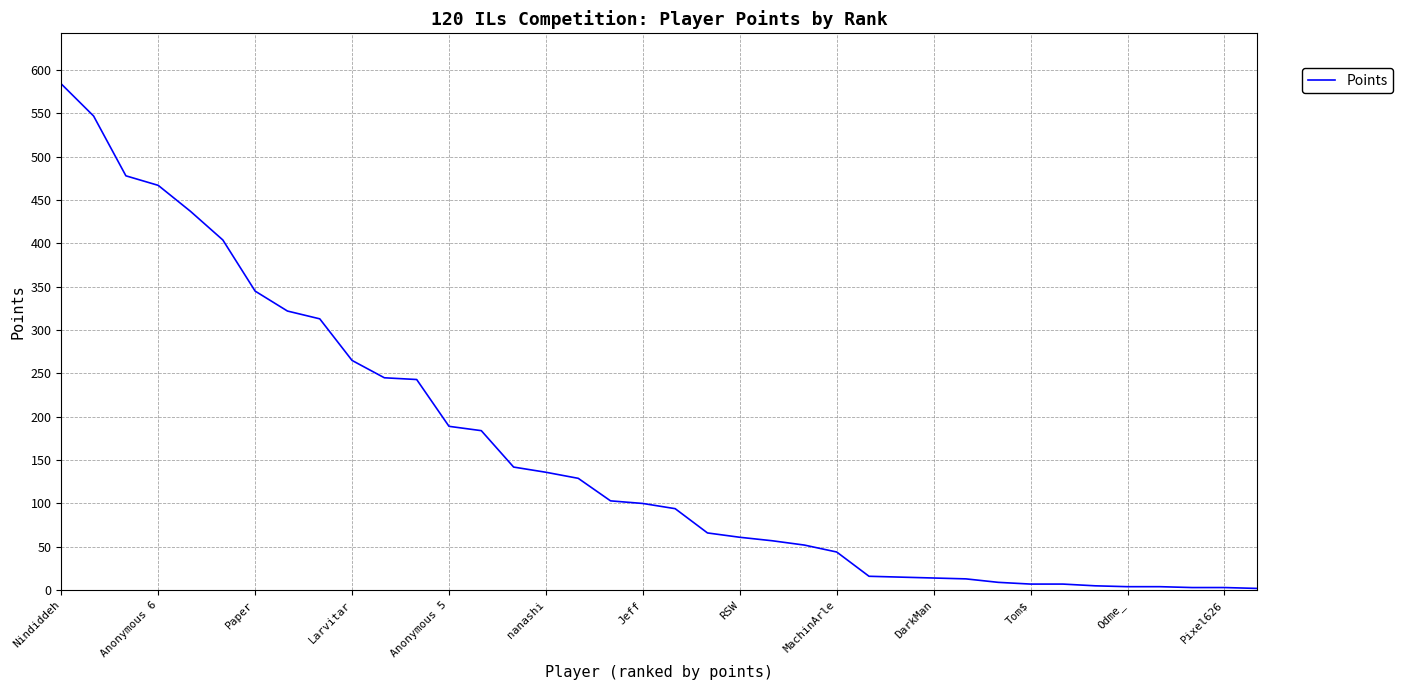

What is the difference between the maximum and minimum values?

582